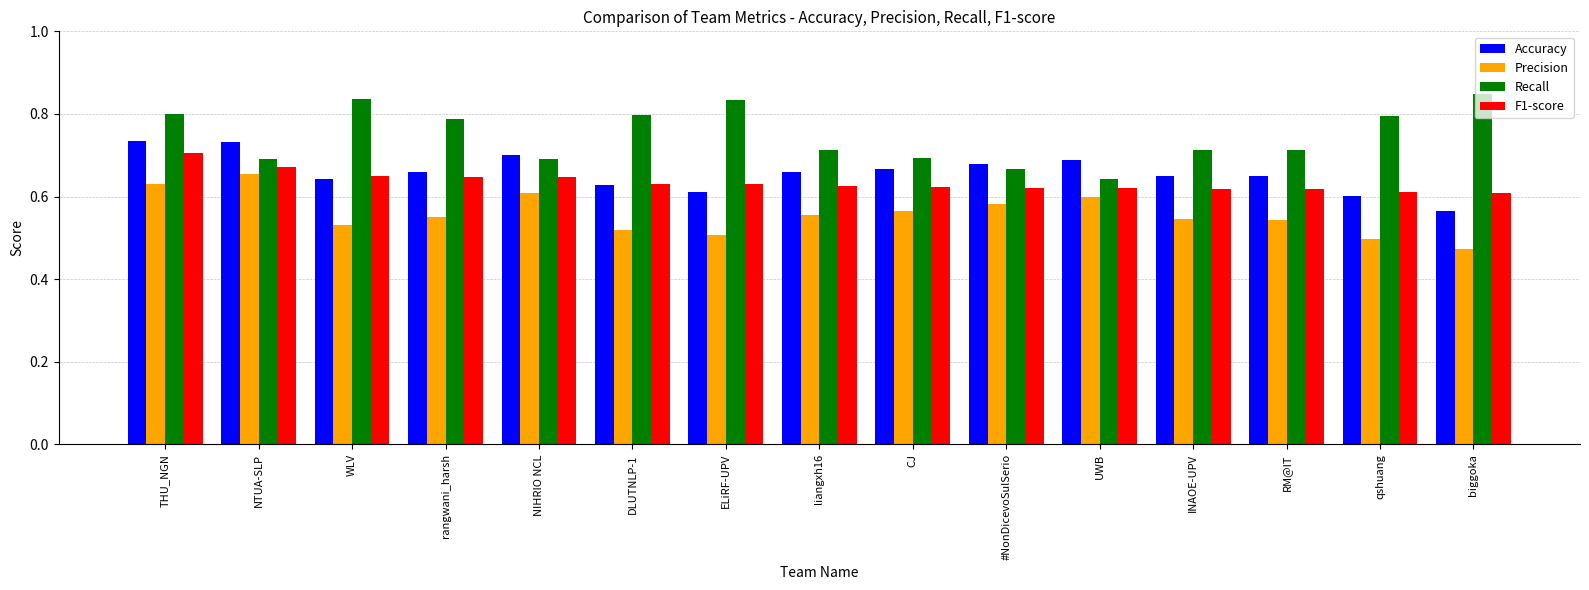

At which category is the sum across all series the highest?

THU_NGN